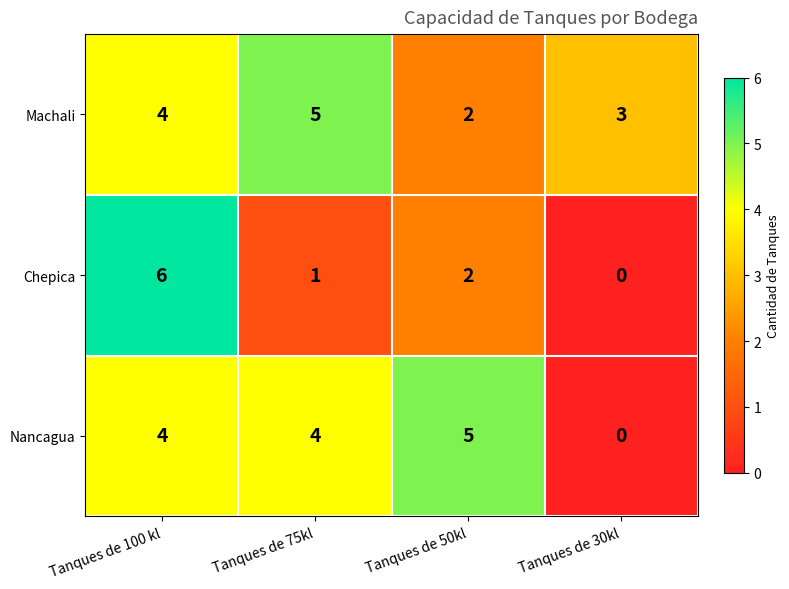

How many series are shown in this chart?

3